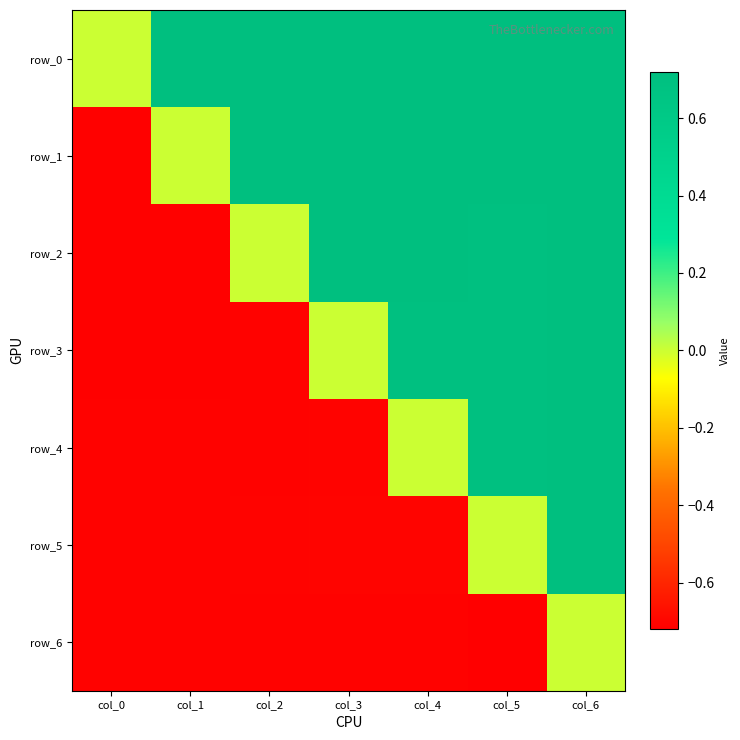

At which label does row_5 first exceed 0?

col_6